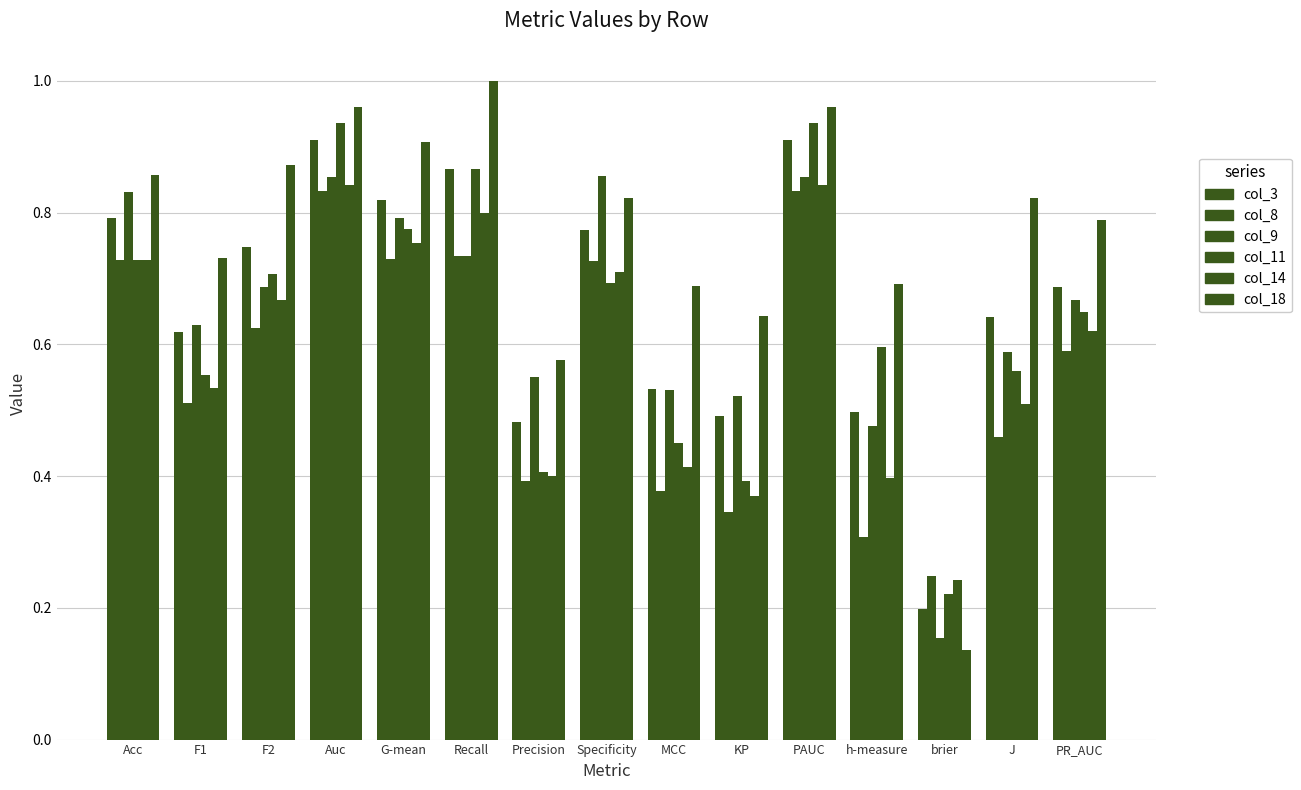

Between F1 and KP, which series saw the biggest shift?

col_8